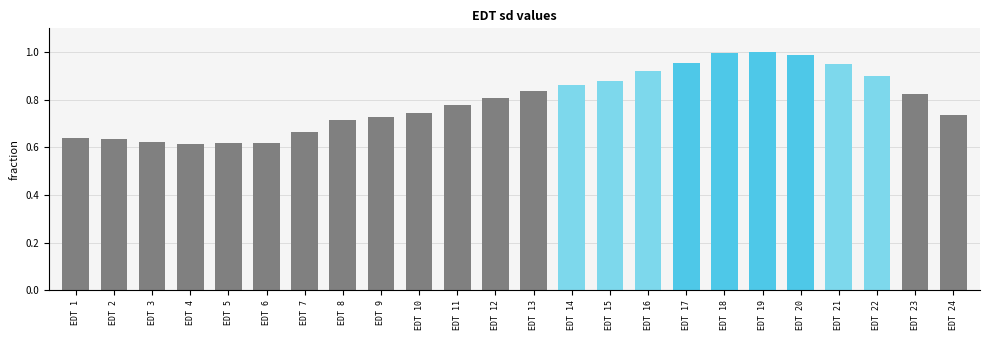

True or false: the data shows 0.3 at EDT 4.

False